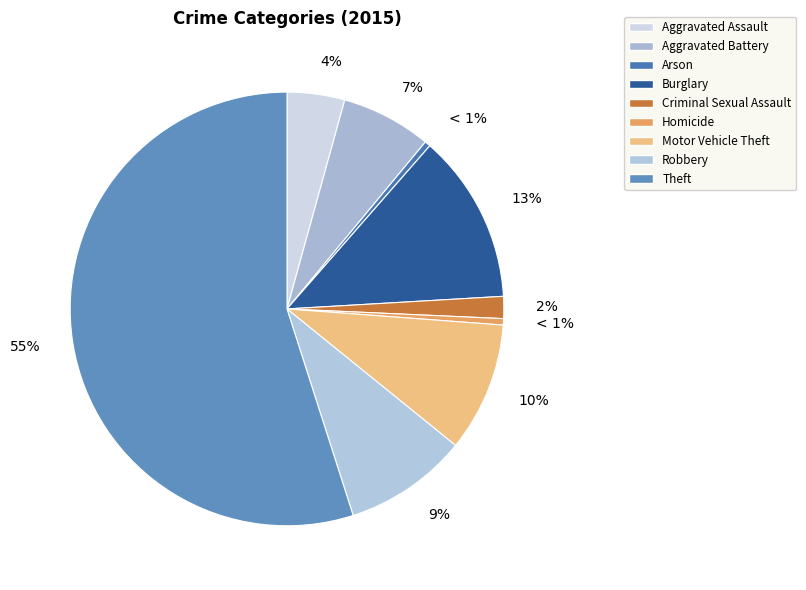

To the nearest percent, what portion does Aggravated Battery represent?

7%